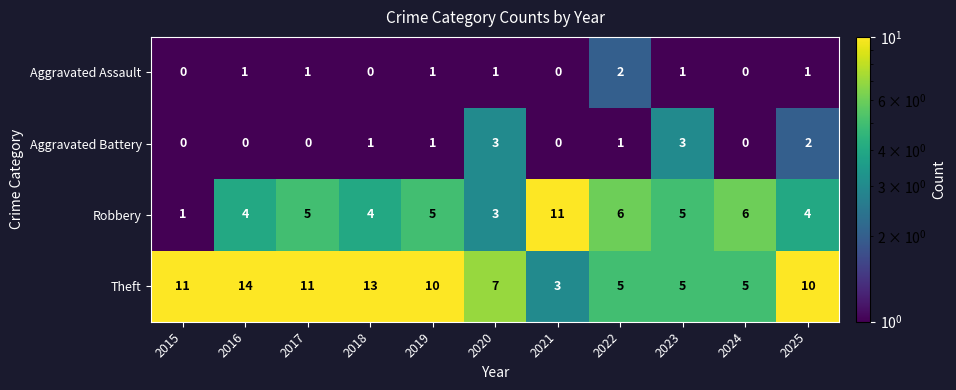

At which category is the sum across all series the highest?

2016